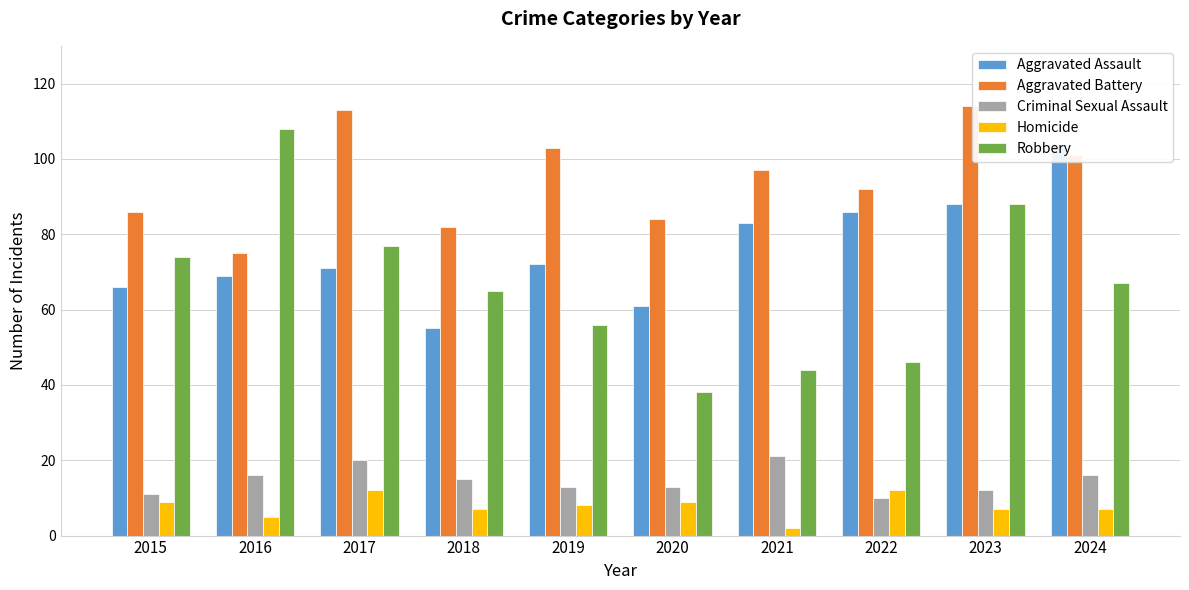

At 2018, list the series in order from smallest to largest.

Homicide, Criminal Sexual Assault, Aggravated Assault, Robbery, Aggravated Battery